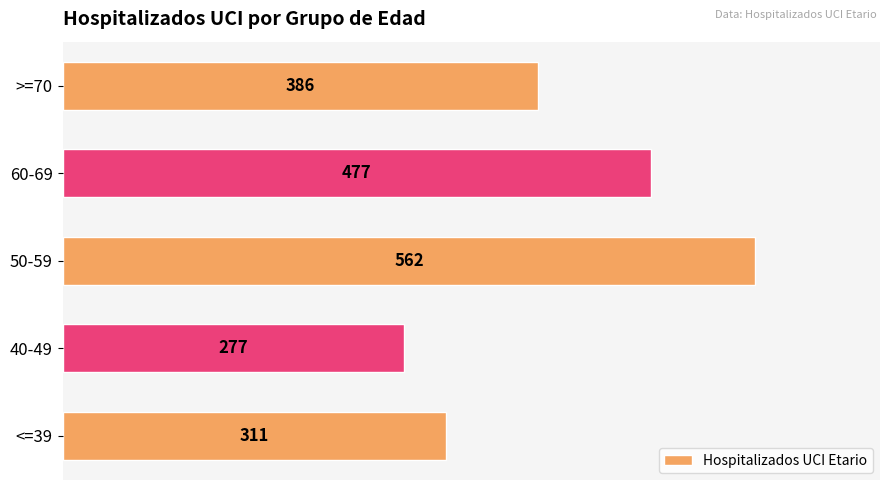

The chart shows a value of 174 at 40-49. True or false?

False